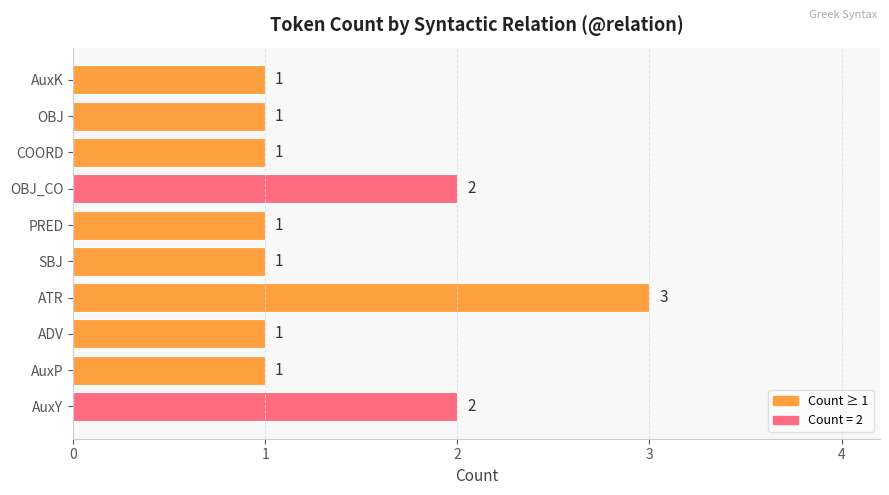

What is the smallest value displayed?

1